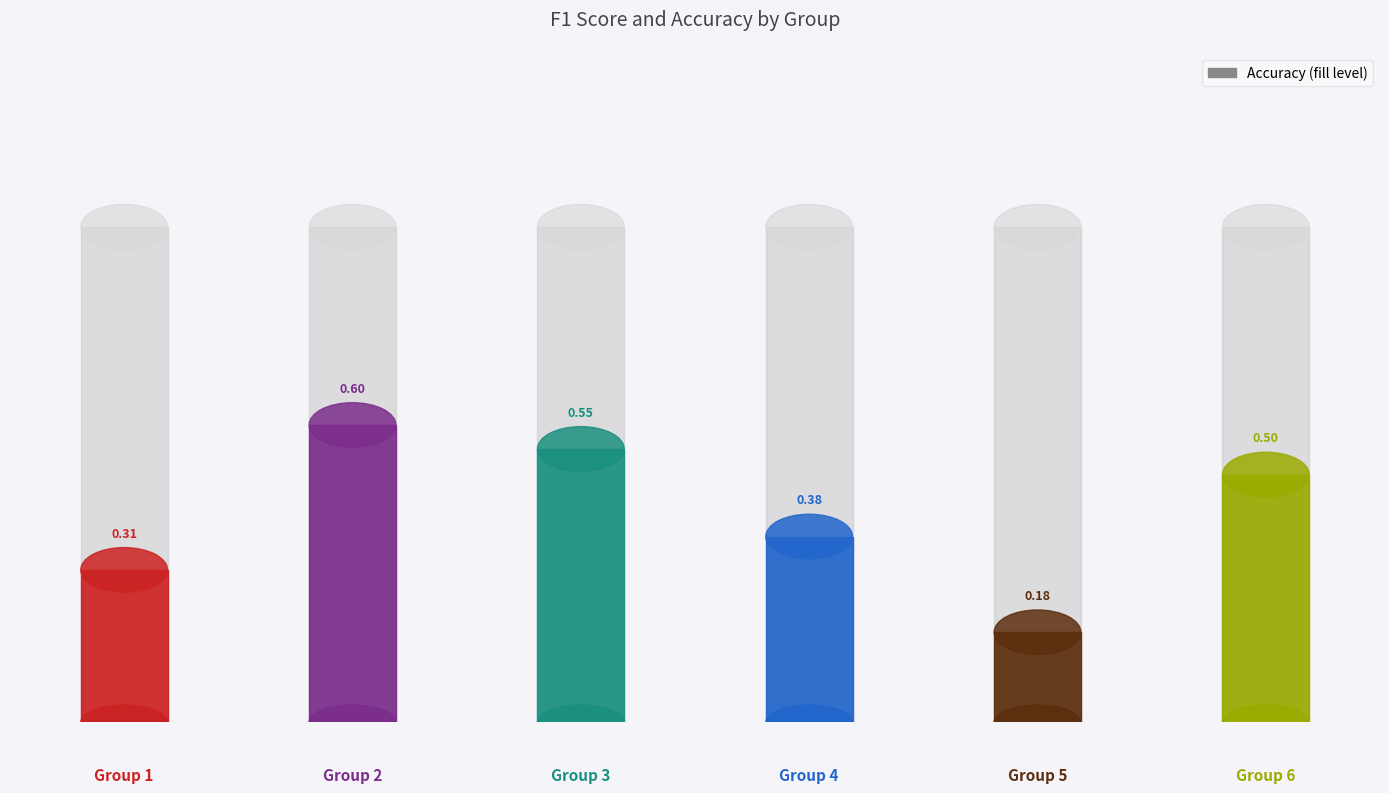

Reading left to right, list all the values displayed in this chart.

f1: 1=0.1	2=0.5	3=0.4	4=0.2	5=0.1	6=0.4
accuracy: 1=0.3	2=0.6	3=0.6	4=0.4	5=0.2	6=0.5